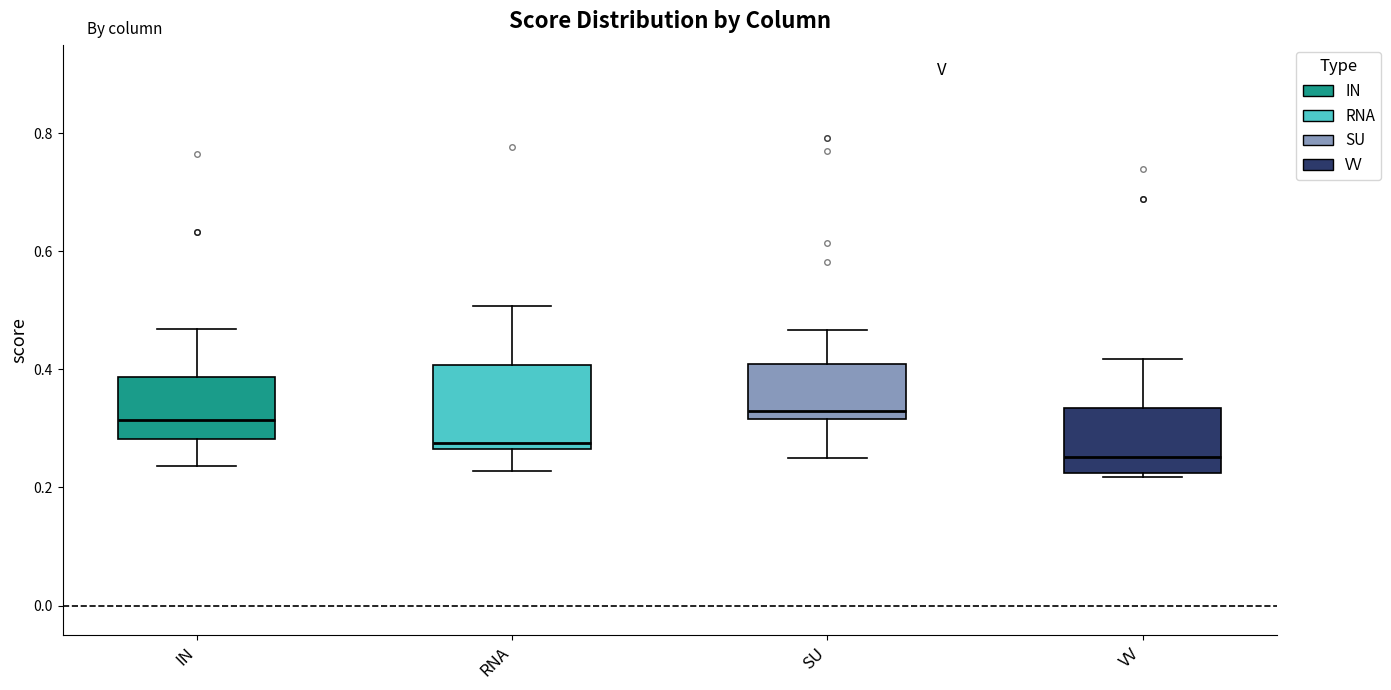

Comparing the boxes themselves (not the whiskers), which one is the tallest?

RNA